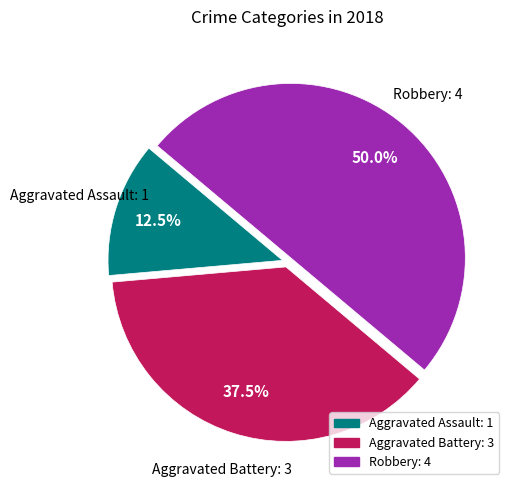

Which slice is the smallest?

Aggravated Assault